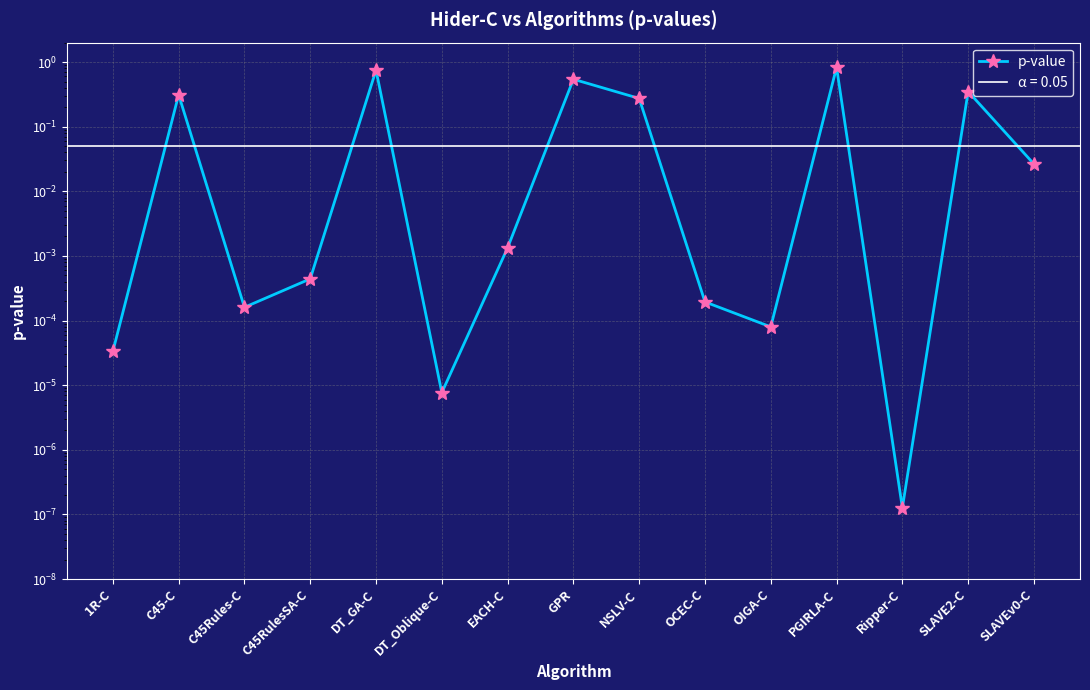

List the labels in order of value, largest first.

PGIRLA-C, DT_GA-C, GPR, SLAVE2-C, C45-C, NSLV-C, SLAVEv0-C, EACH-C, C45RulesSA-C, OCEC-C, C45Rules-C, OIGA-C, 1R-C, DT_Oblique-C, Ripper-C